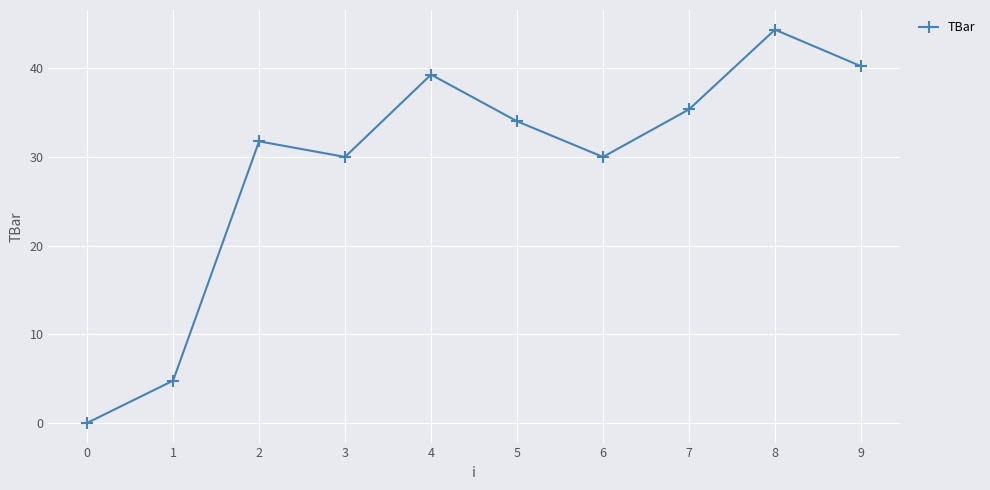

Is this an area chart (filled region under the line)?

No